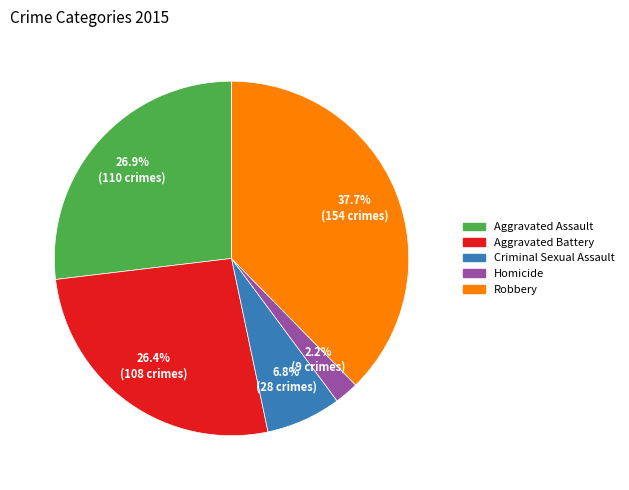

Do Aggravated Assault and Criminal Sexual Assault together represent more than half of the pie?

No